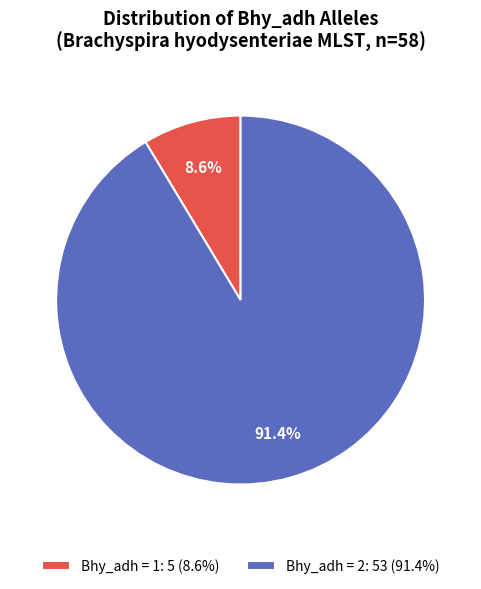

Which has a higher value, Bhy_adh = 2: 53 (91.4%) or Bhy_adh = 1: 5 (8.6%)?

Bhy_adh = 2: 53 (91.4%)